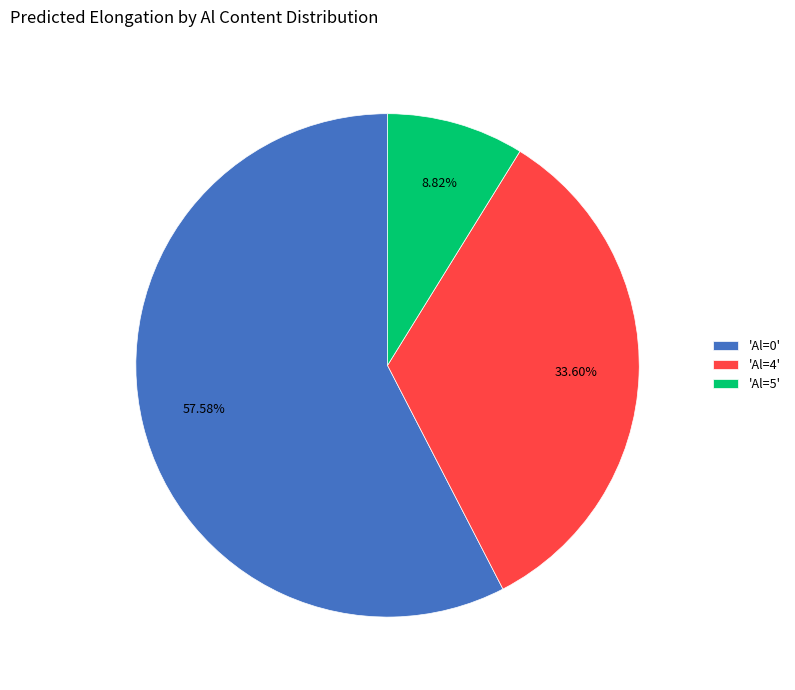

Rank the categories by value from lowest to highest.

'Al=5', 'Al=4', 'Al=0'